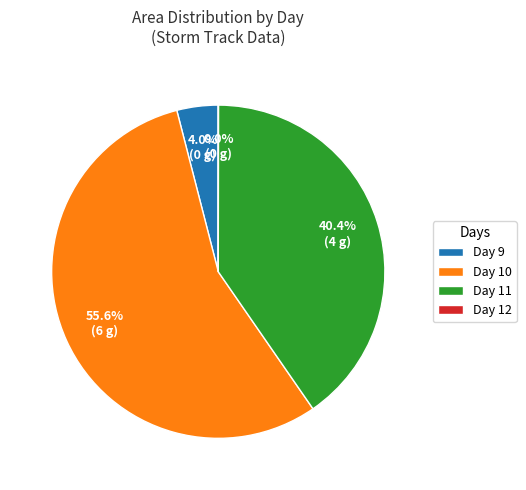

Is there any slice that represents more than half of the pie?

Yes